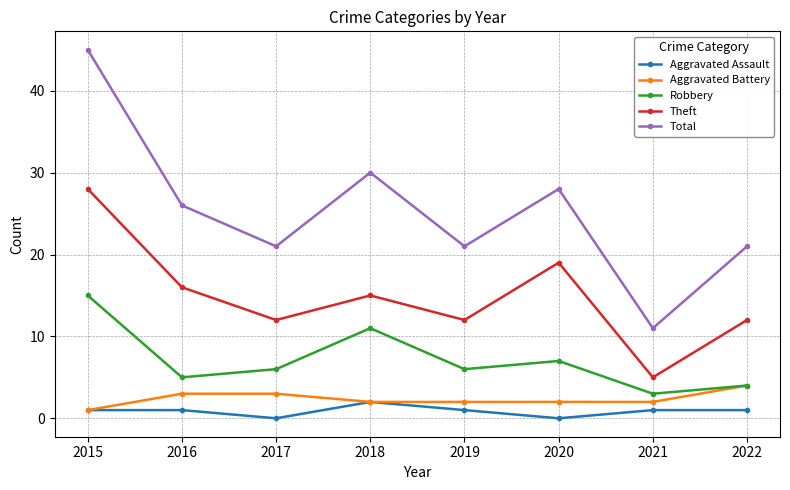

Reading left to right, extract all data points from this chart.

Aggravated Assault: 1	1	0	2	1	0	1	1
Aggravated Battery: 1	3	3	2	2	2	2	4
Robbery: 15	5	6	11	6	7	3	4
Theft: 28	16	12	15	12	19	5	12
Total: 45	26	21	30	21	28	11	21